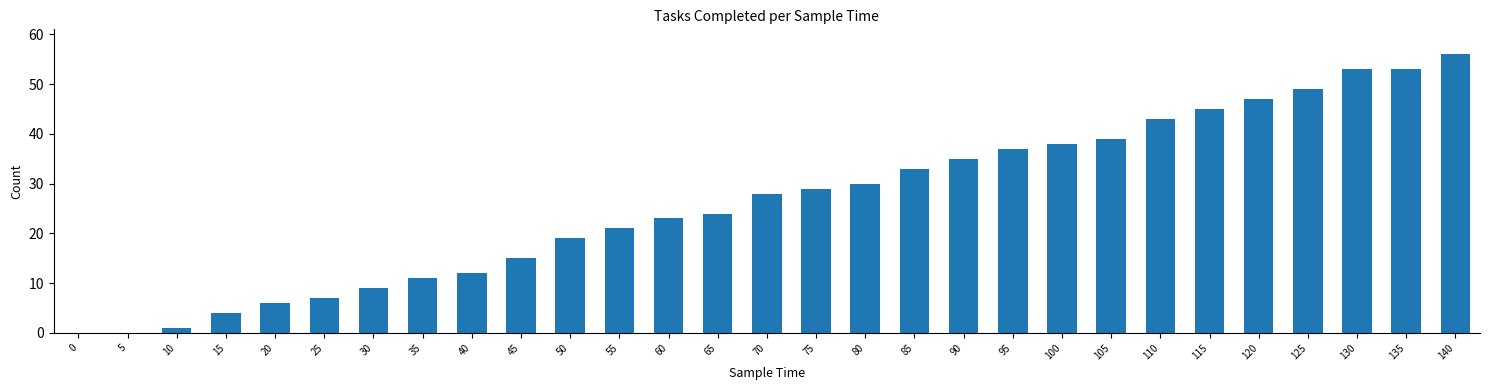

The value at 110 is 43. True or false?

True